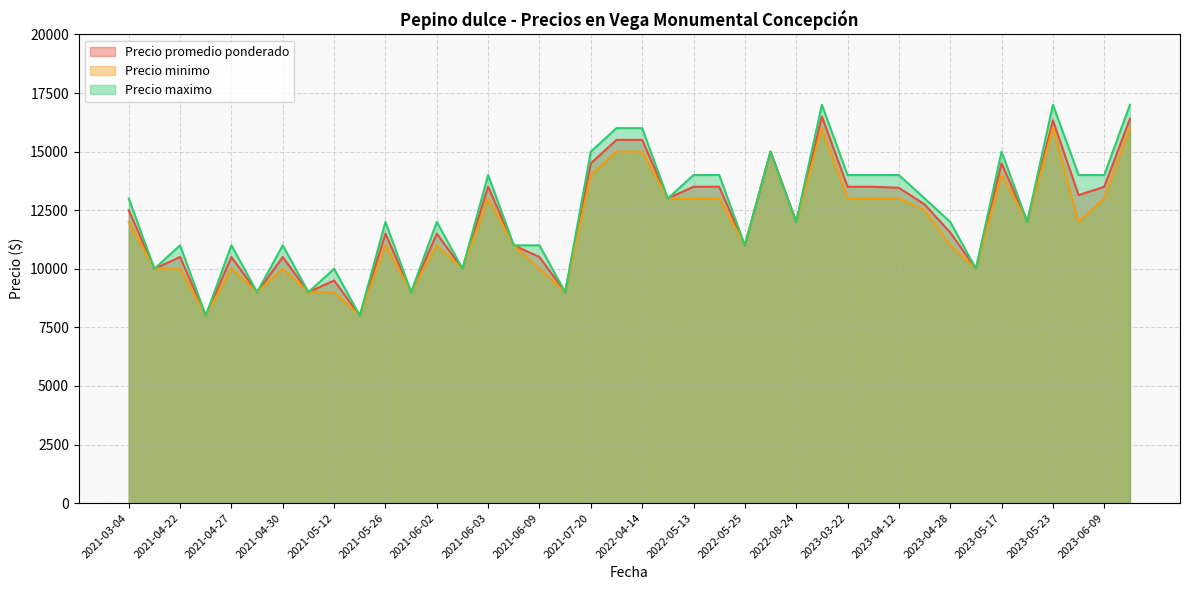

Does the chart display data point markers on the line(s)?

No